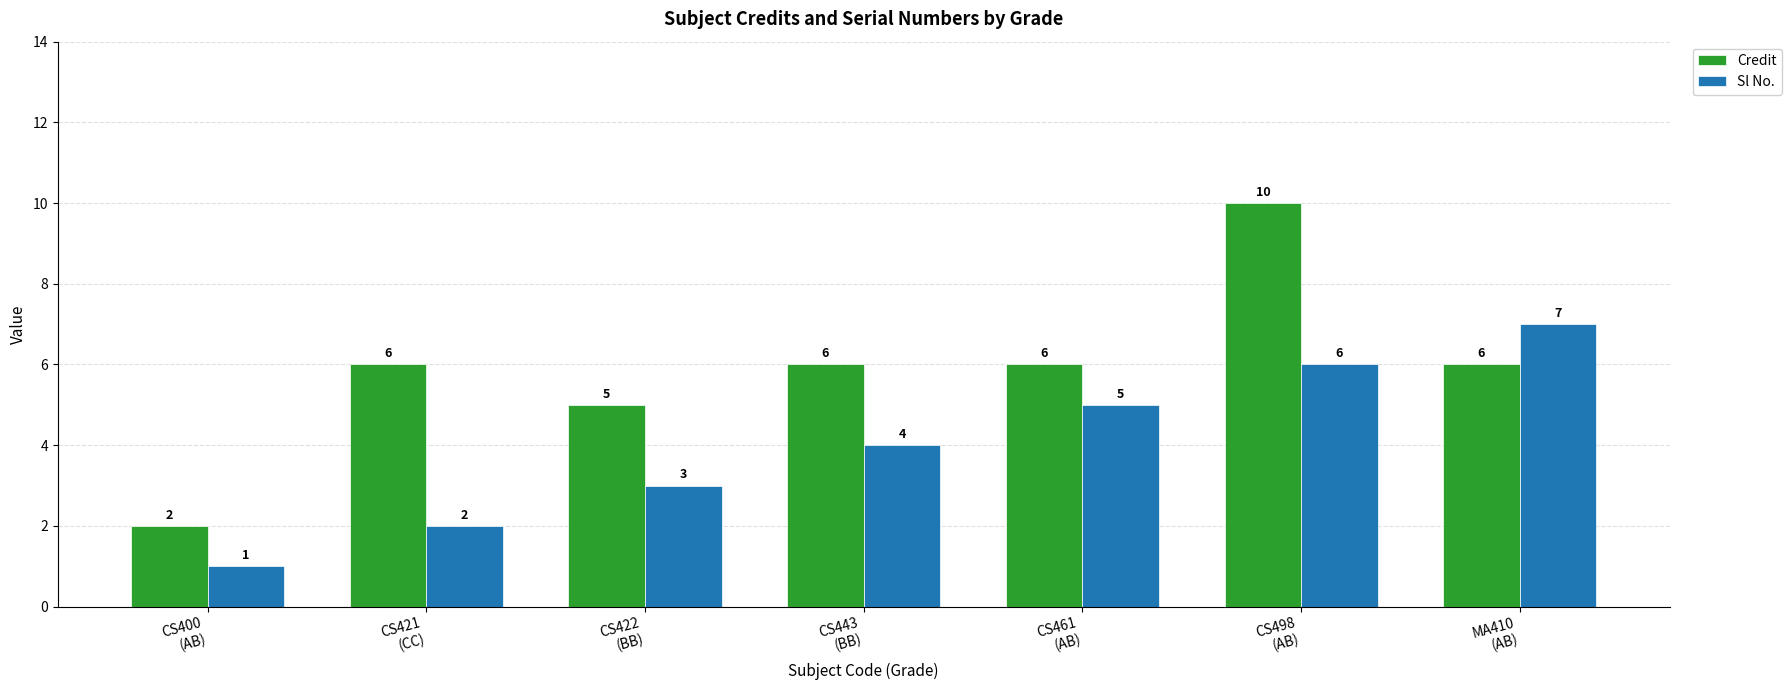

What is the difference between the Sl No. values at CS461
(AB) and CS421
(CC)?

3